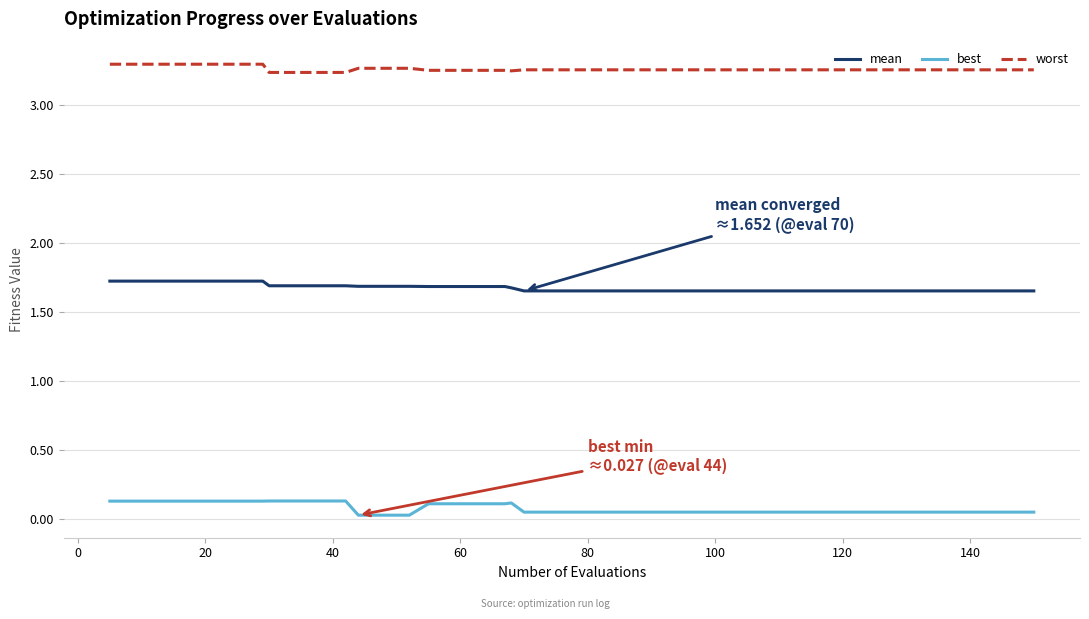

How many distinct data groups are displayed?

3